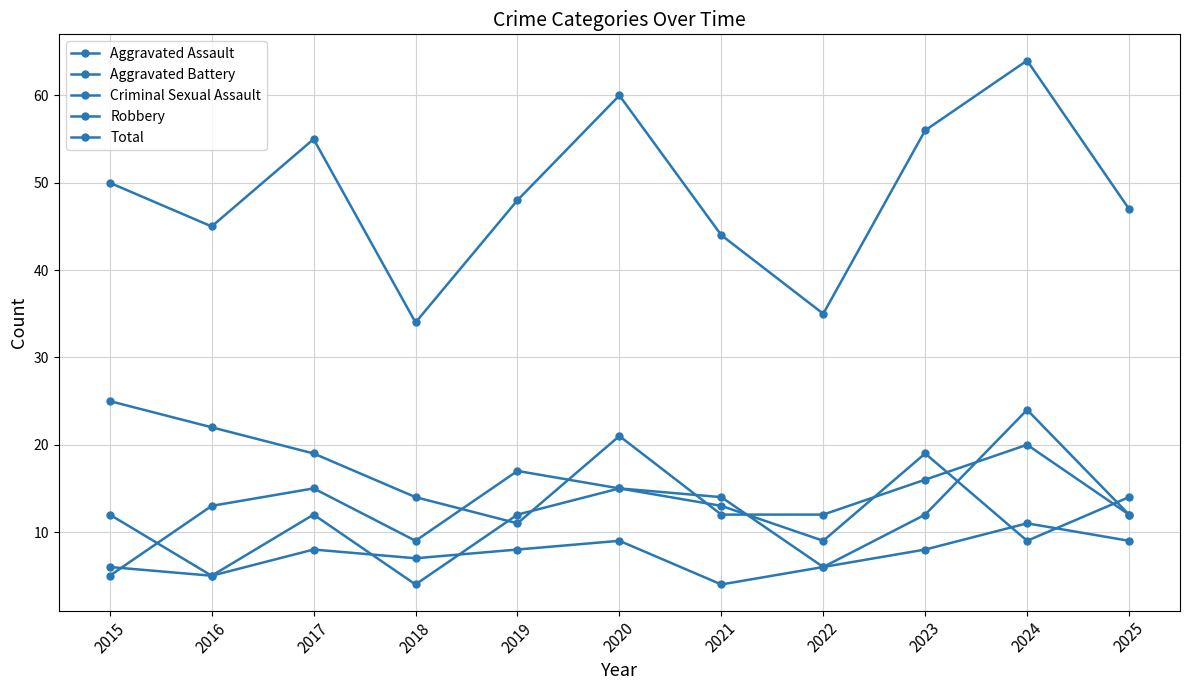

How many data points in Total are less than 48?

5